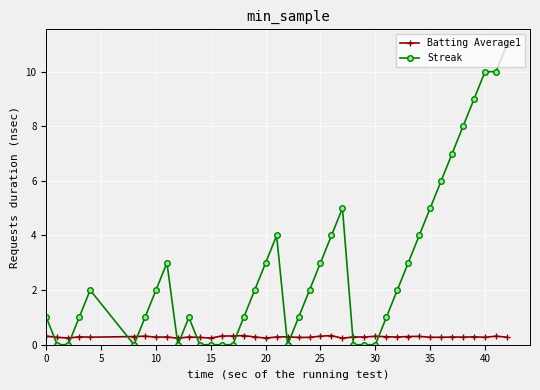

Is this an area chart (filled region under the line)?

No